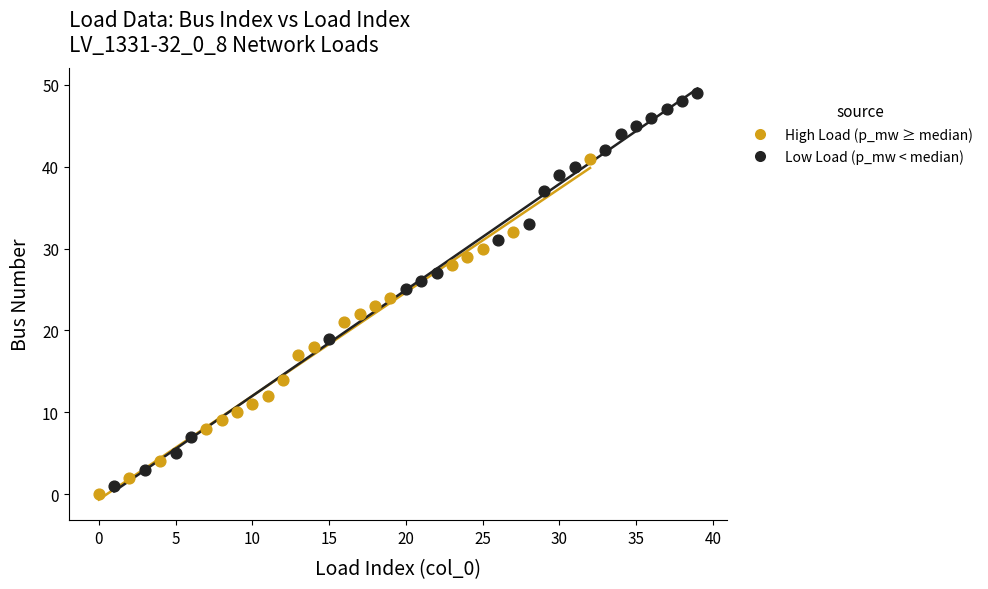

Which series has the widest spread of Y values?

Low Load (p_mw < median)